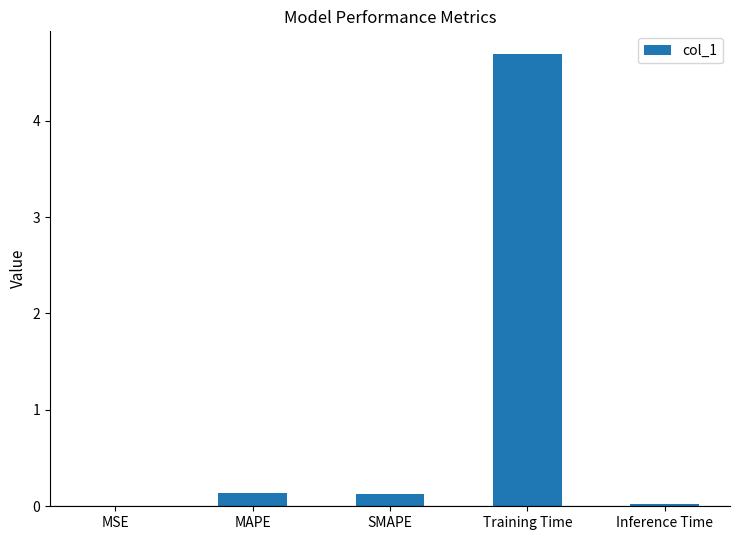

Which label corresponds to the largest value in the chart?

Training Time